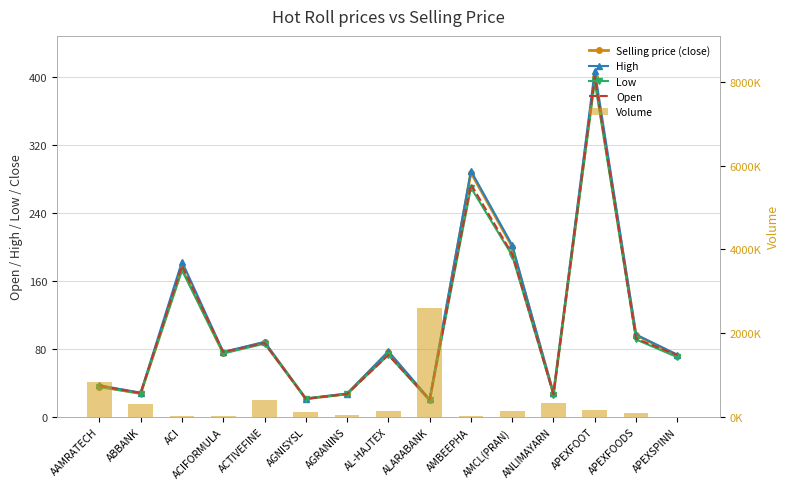

Count the number of categories in the chart.

15